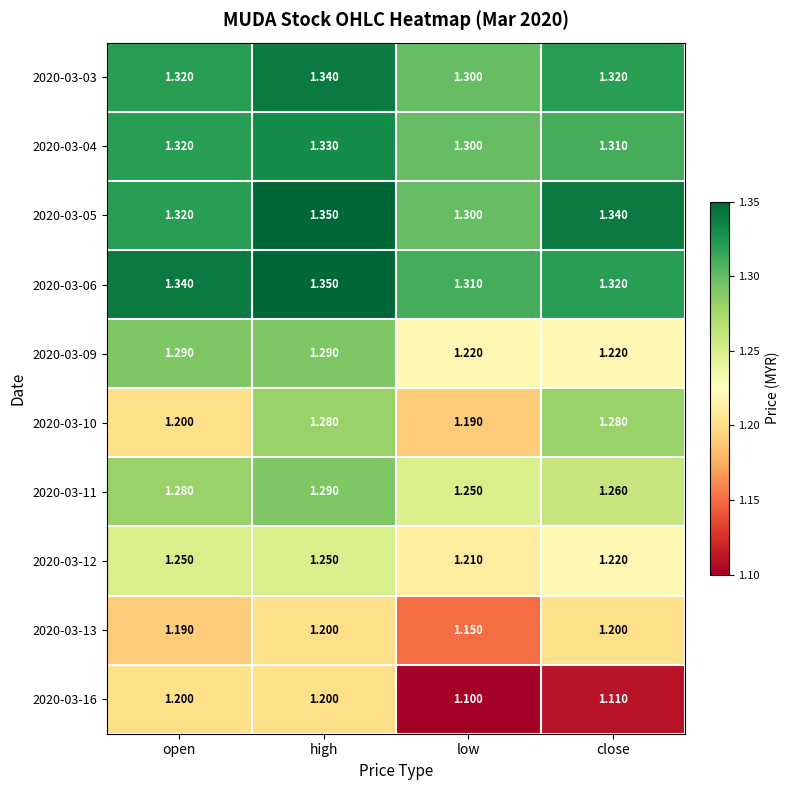

At which category is the sum across all series the highest?

high